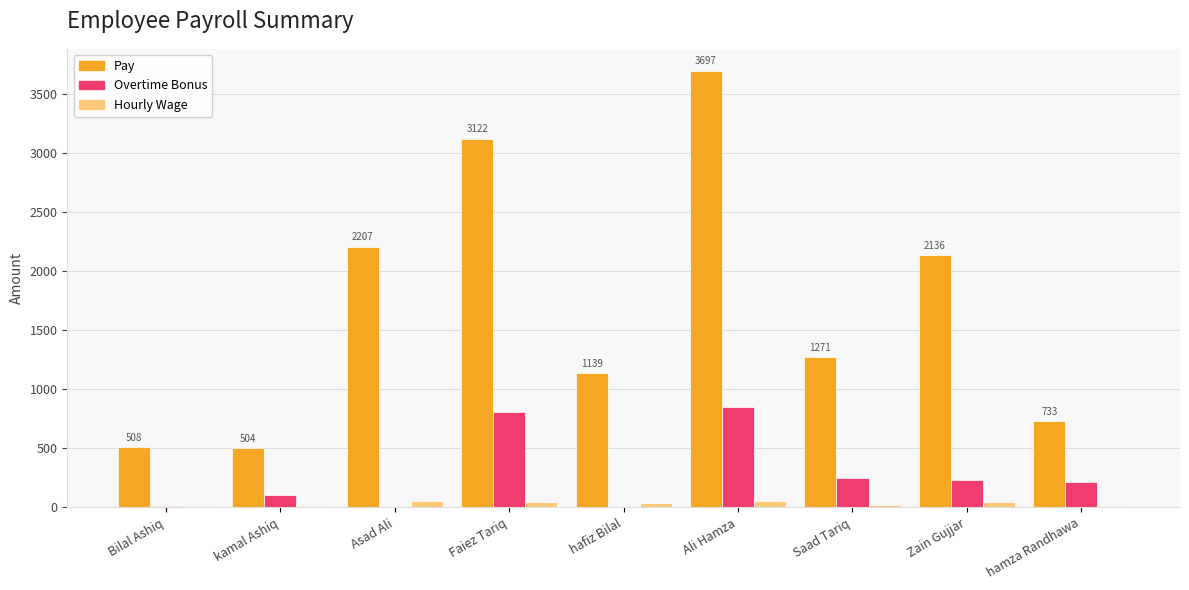

Are the bars horizontal?

No